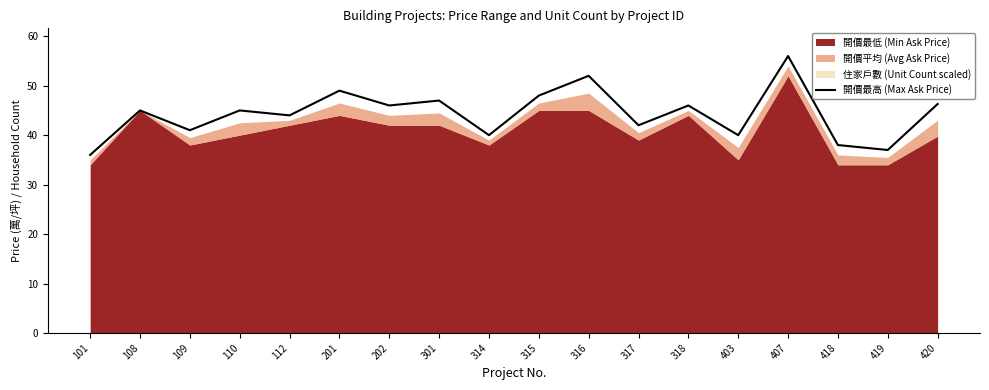

Rank the categories by value from highest to lowest.

407, 316, 201, 315, 301, 420, 202, 318, 108, 110, 112, 317, 109, 314, 403, 418, 419, 101